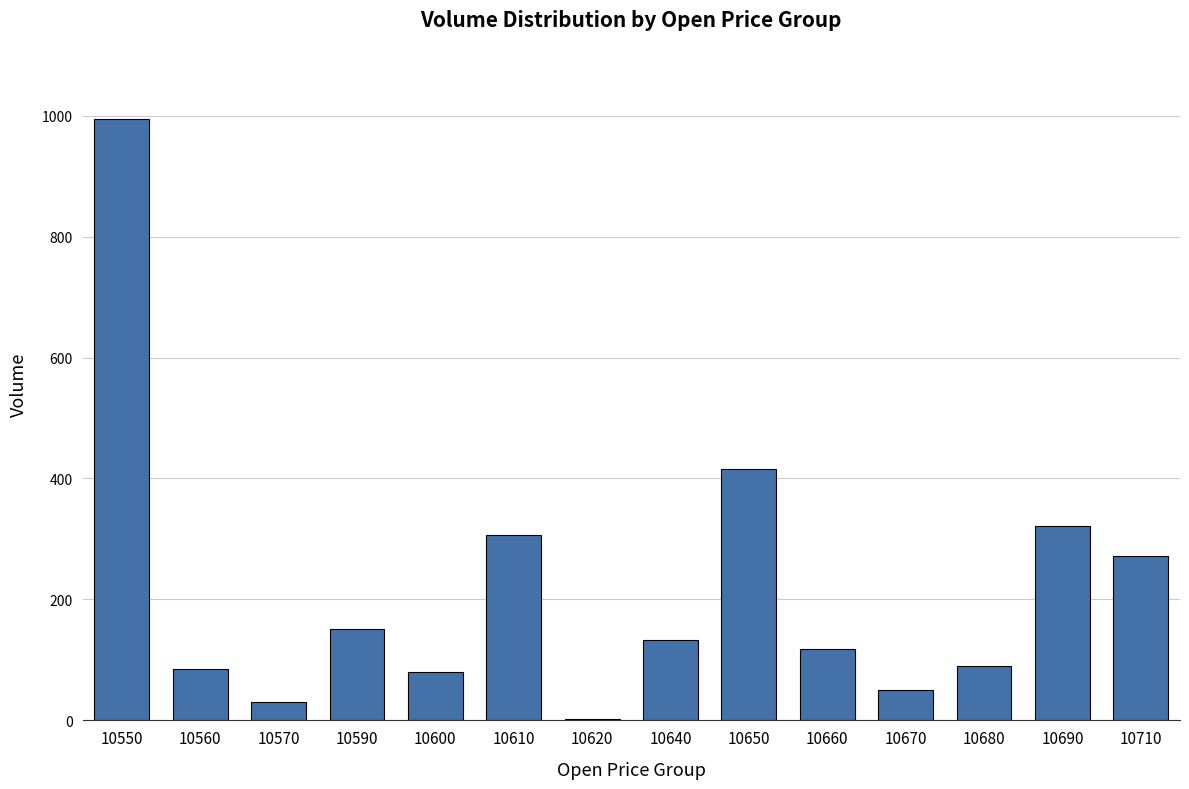

What is the maximum value shown in the chart?

994.4